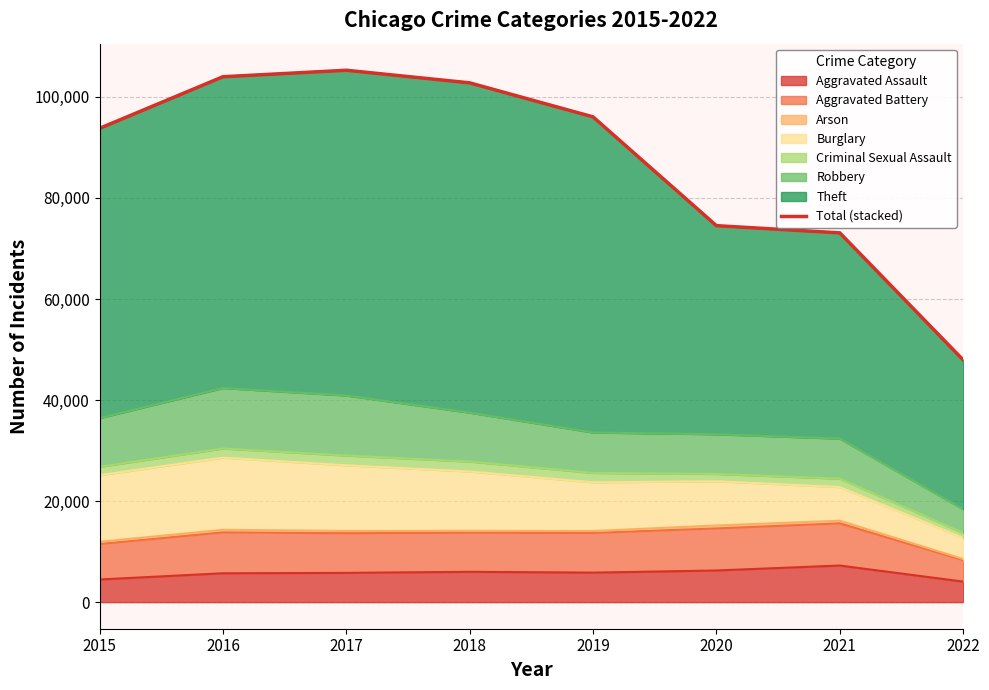

Is it true that the value at 2016 is 41732?

False